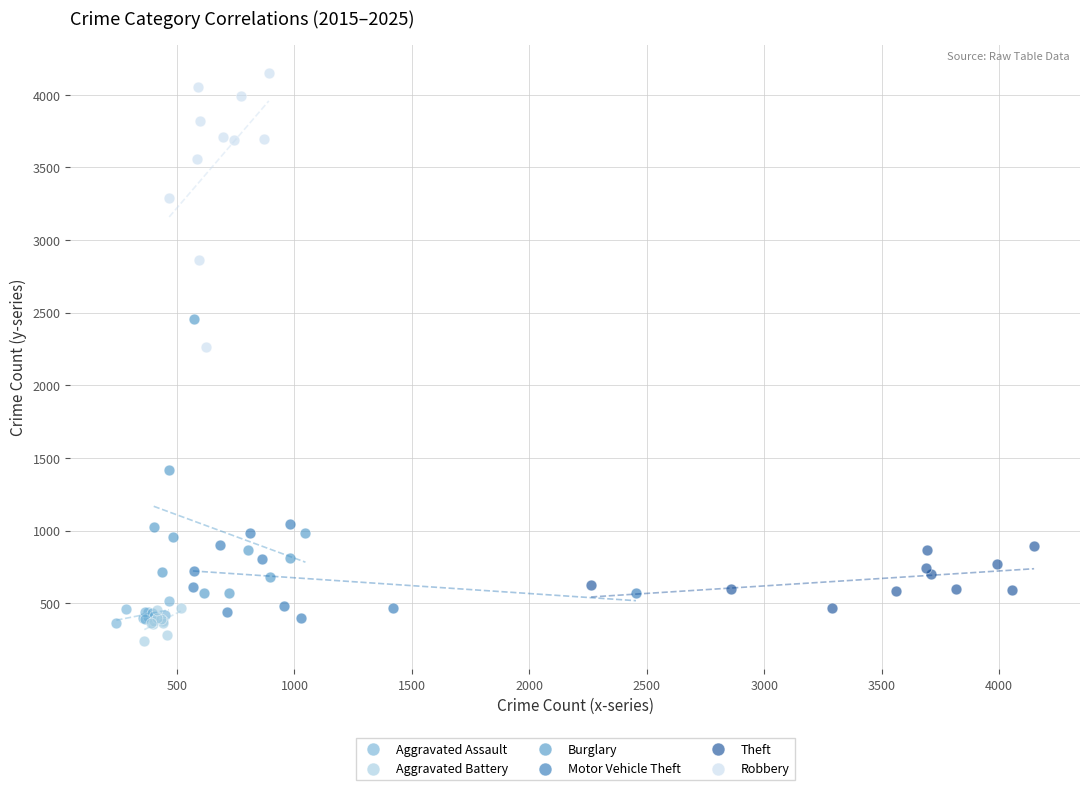

Which series contains the highest Y value?

Robbery